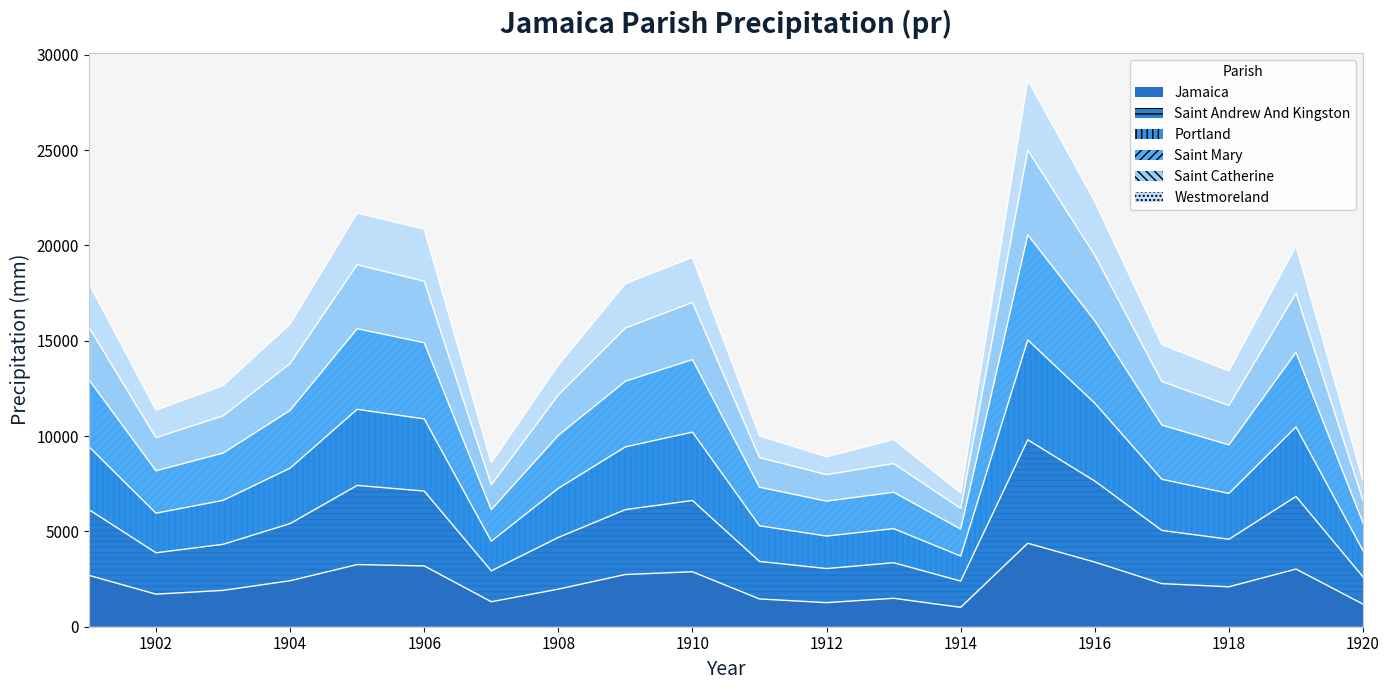

How many series are shown in this chart?

6